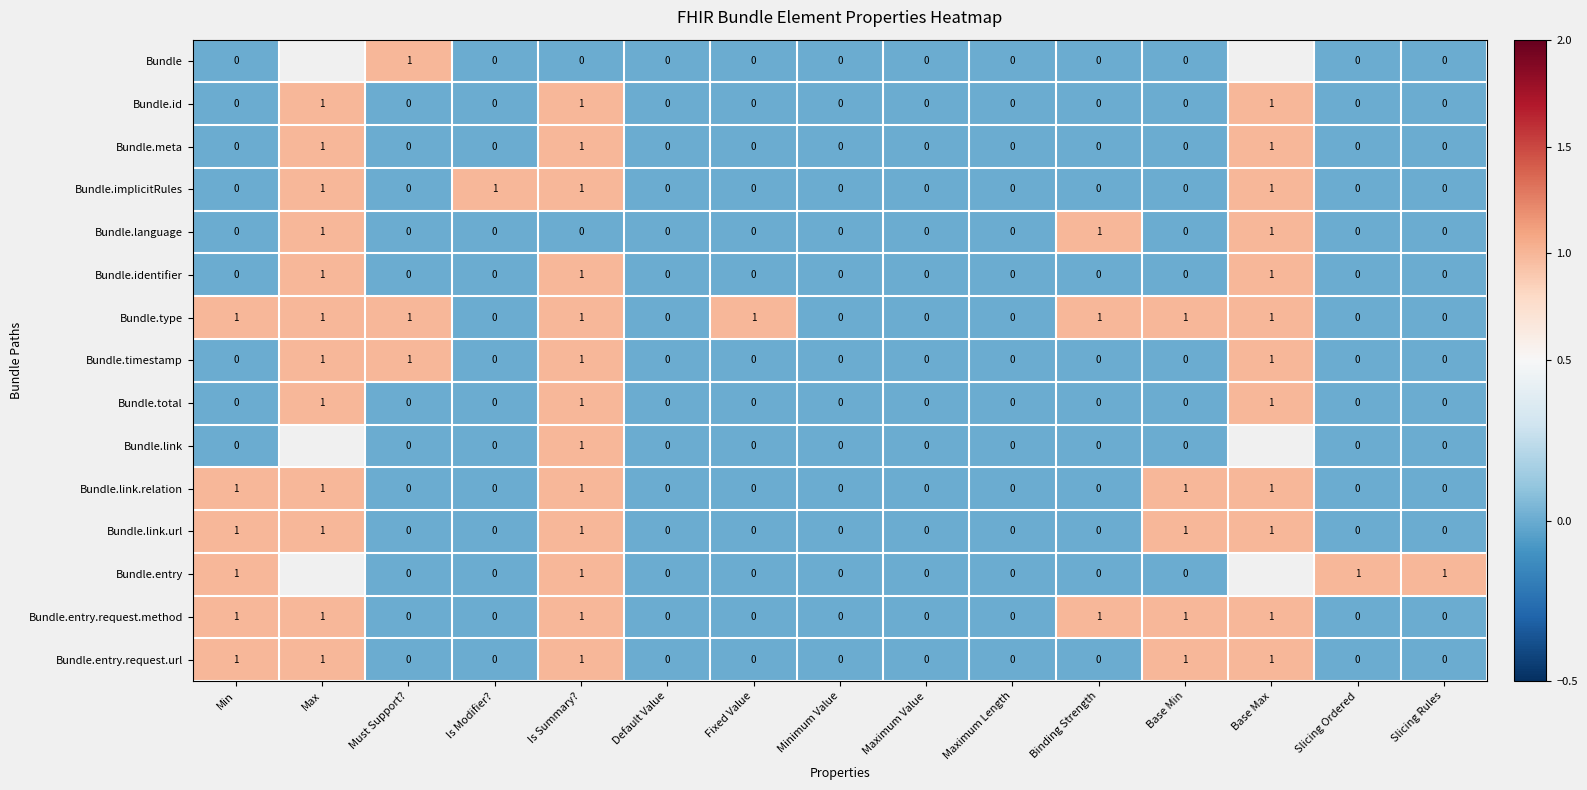

Is the value of Bundle.timestamp at Binding Strength greater than the value of Bundle.entry at Is Summary??

No